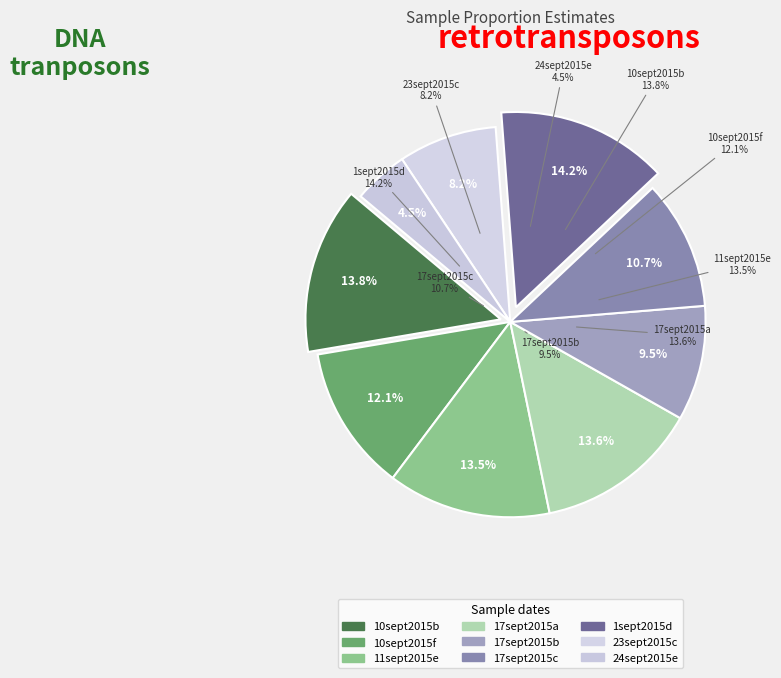

To the nearest percent, what is the difference between the largest and smallest slice percentages?

10%